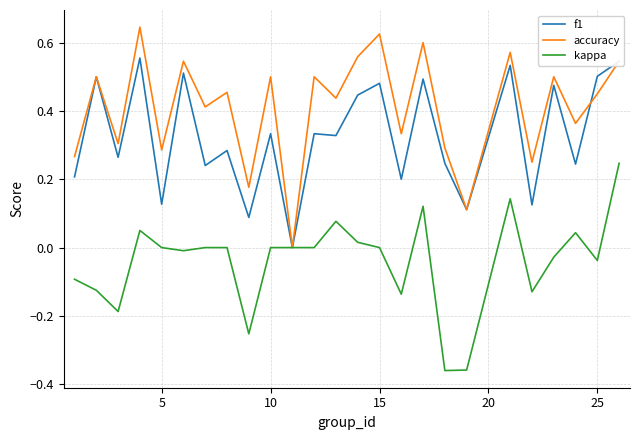

Which series has the largest total across all categories?

accuracy